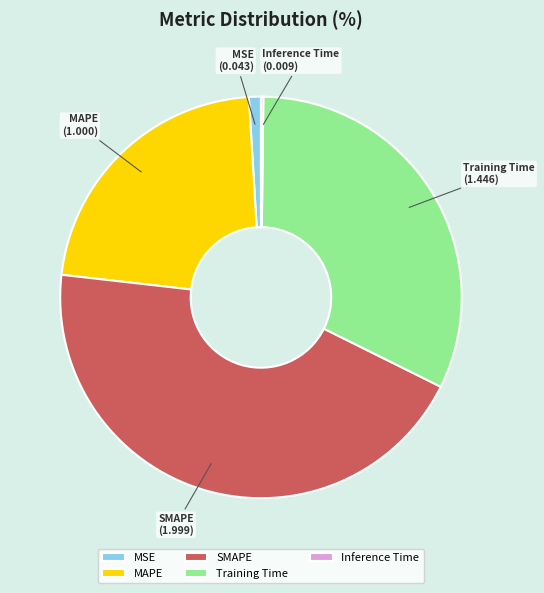

Does MAPE represent more than half of the total?

No